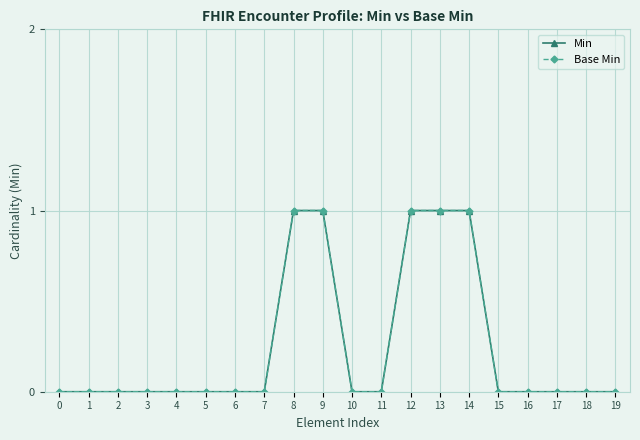

What is the sum of the Base Min values at 12 and 1?

1